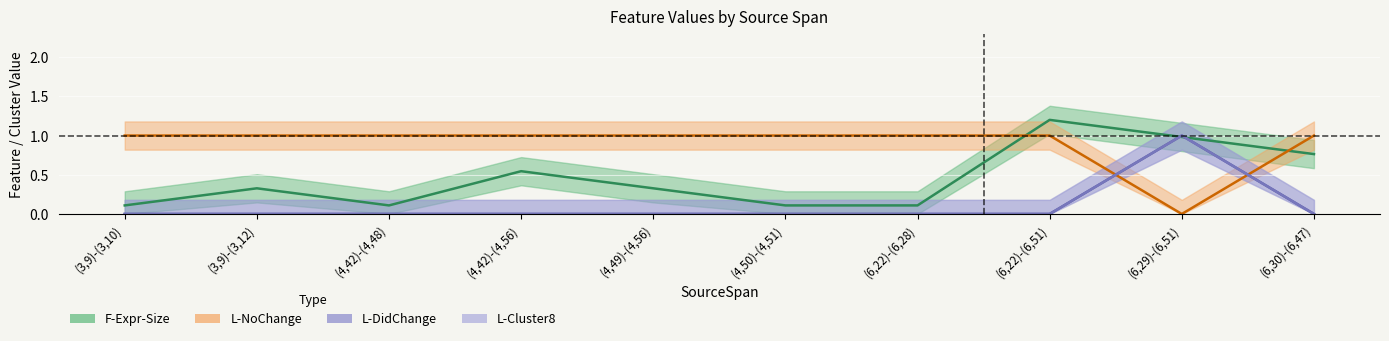

List the series in order of their peak value, highest first.

F-Expr-Size, L-NoChange, L-DidChange, L-Cluster8